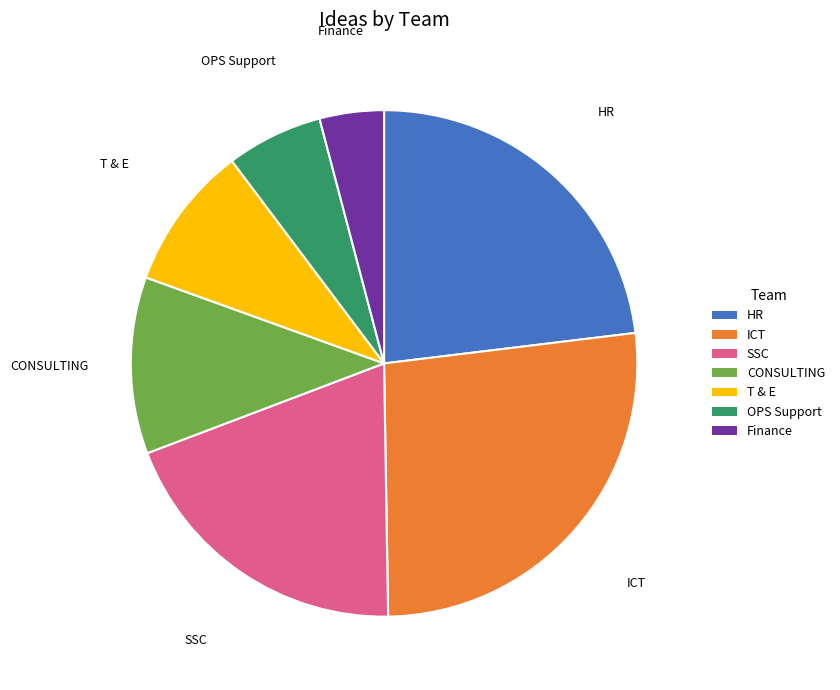

Rank the categories by value from highest to lowest.

ICT, HR, SSC, CONSULTING, T & E, OPS Support, Finance